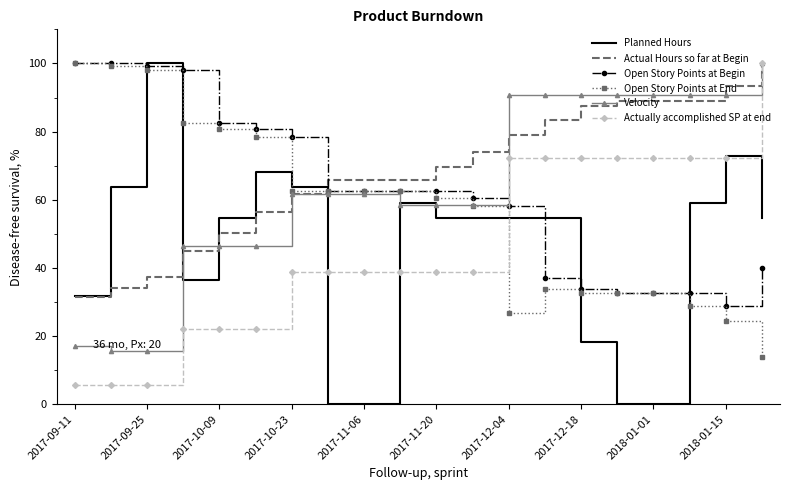

What is the maximum value shown in the chart?

100.0